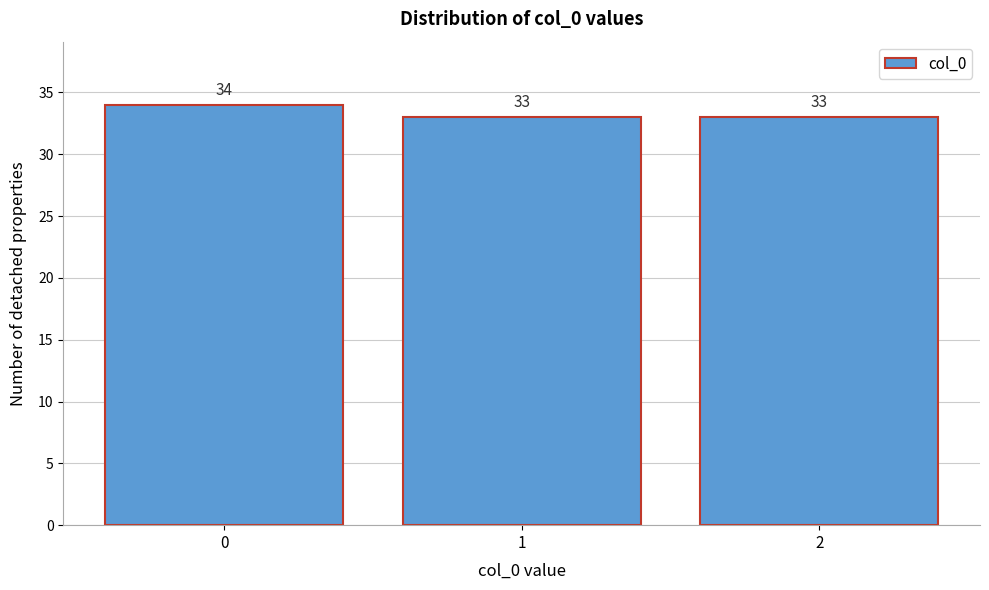

Reading left to right, list all the values displayed in this chart.

0=34	1=33	2=33